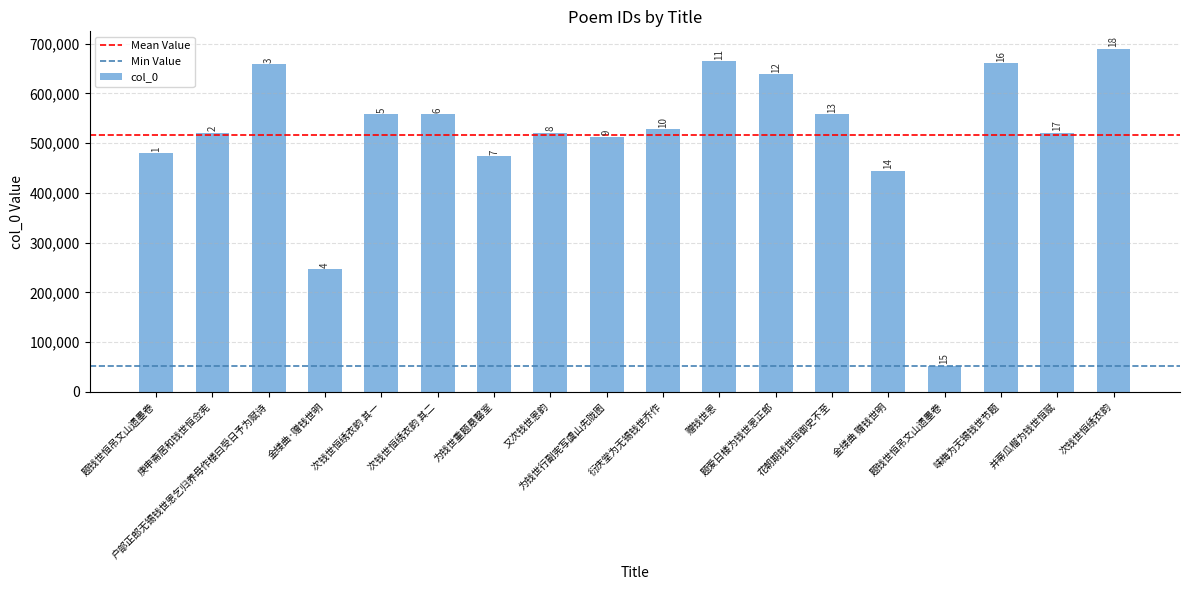

What is the ratio of the value at 题钱世恒吊文山遗墨卷 to the value at 户部正郎无锡钱世恩乞归养母作楼曰受日予为赋诗?

0.1